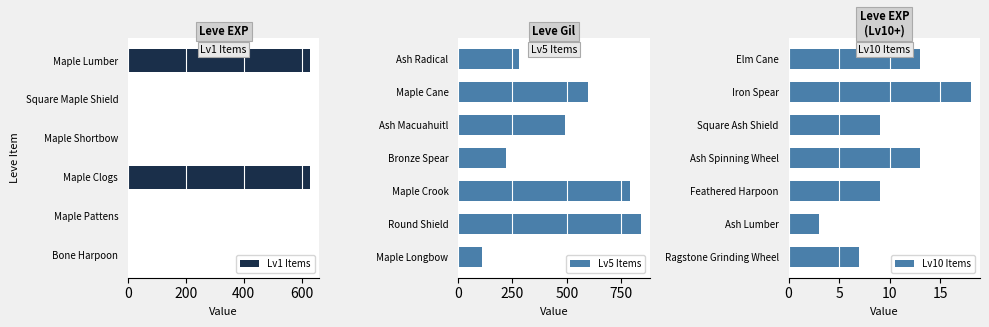

Which has a higher value, Maple Cane or Maple Clogs?

Maple Clogs